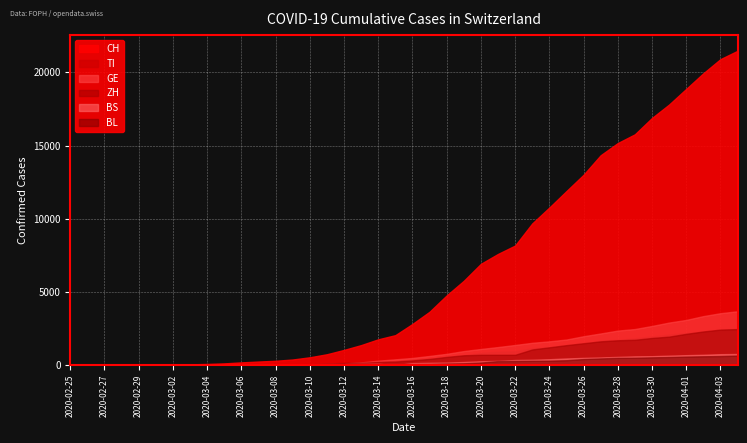

What is the difference between the maximum and minimum values in the TI series?

2442